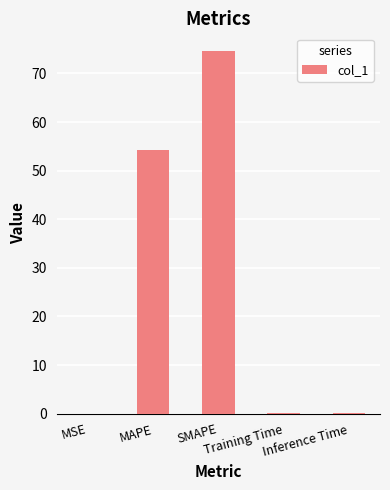

What is the greatest value displayed?

74.5